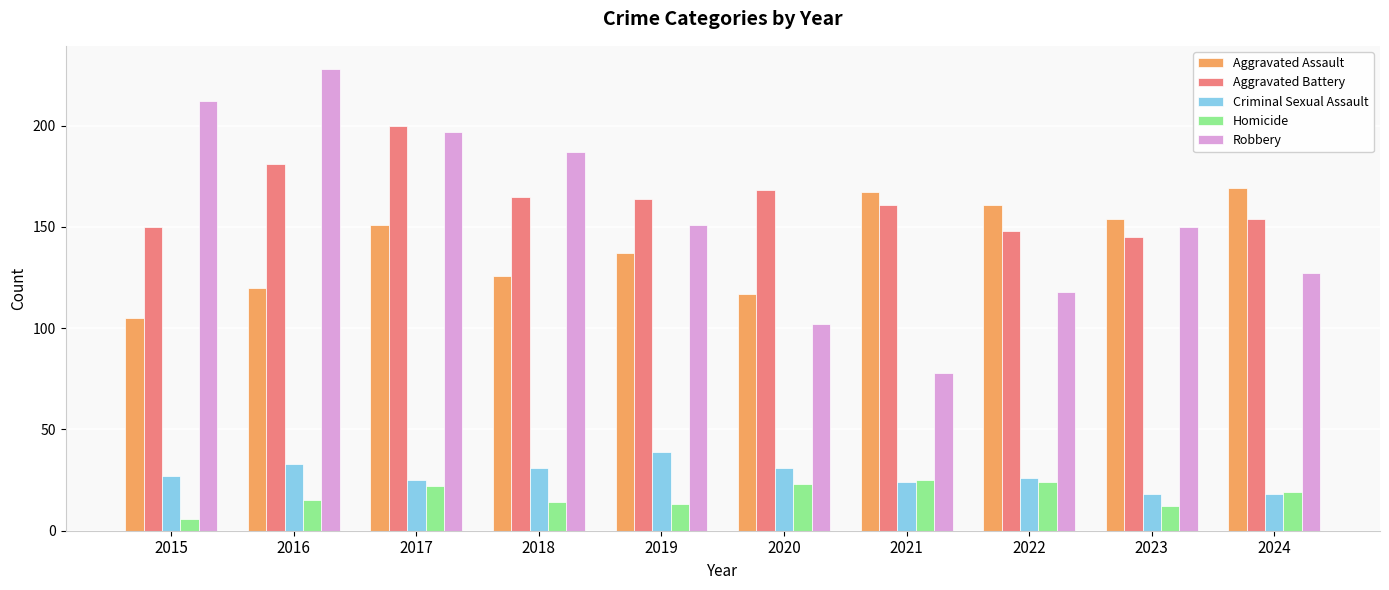

What is the smallest value displayed?

6